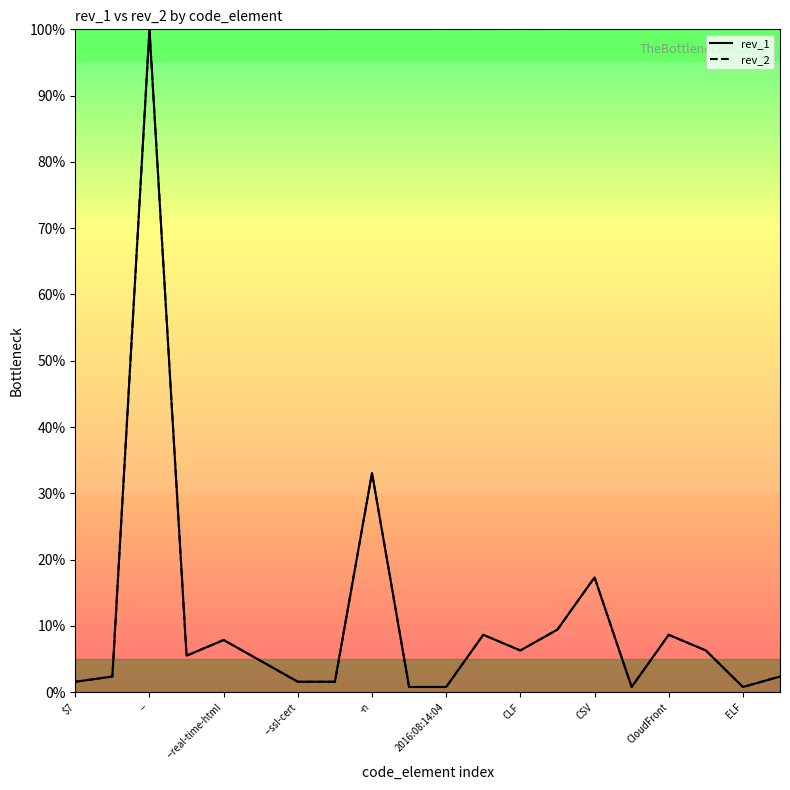

Is this an area chart (filled region under the line)?

No